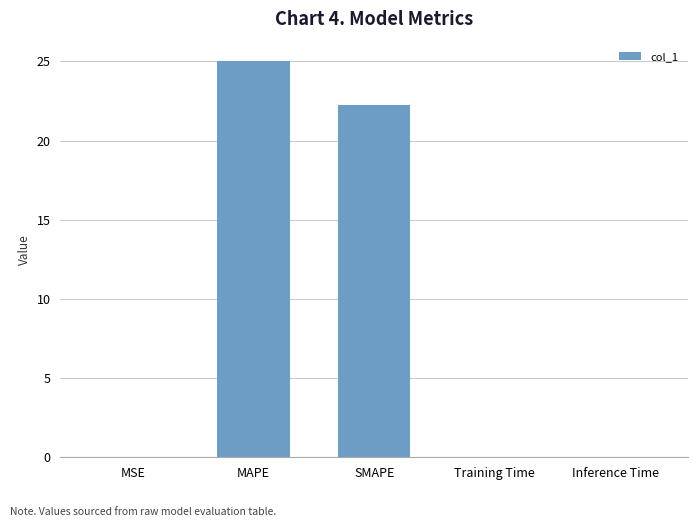

Are the bars horizontal?

No